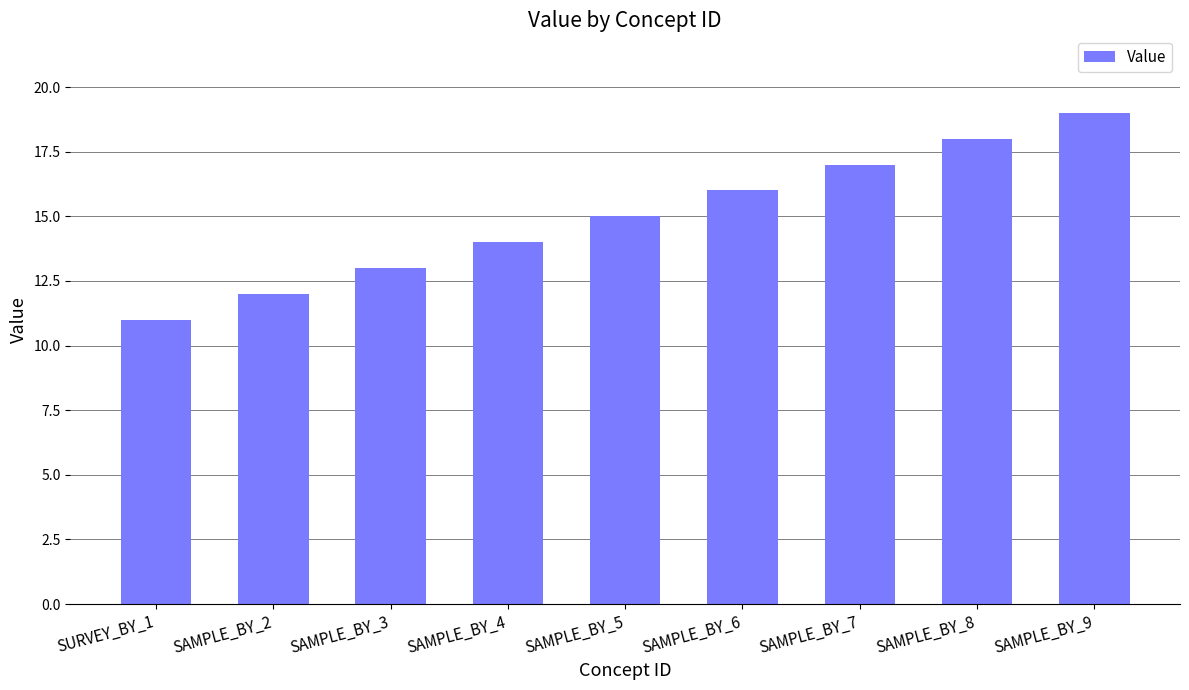

What is the change in value from SAMPLE_BY_4 to SAMPLE_BY_6?

+2